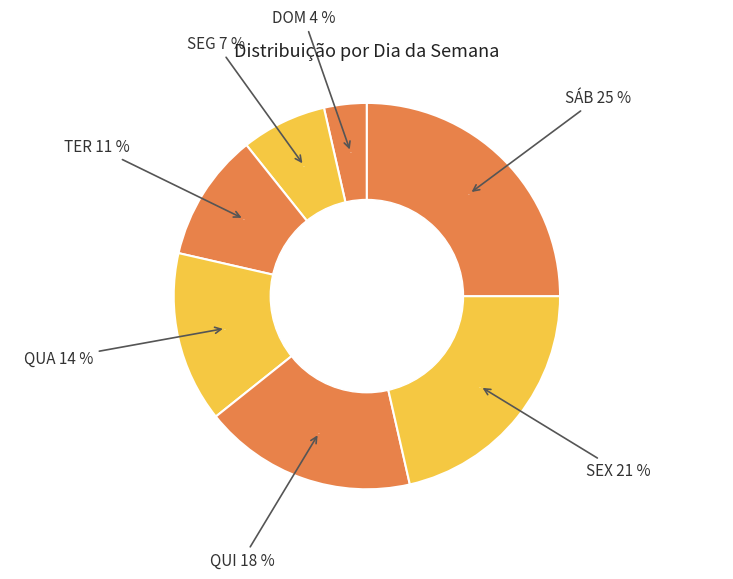

The SÁB slice represents 25% of the pie. True or false?

True